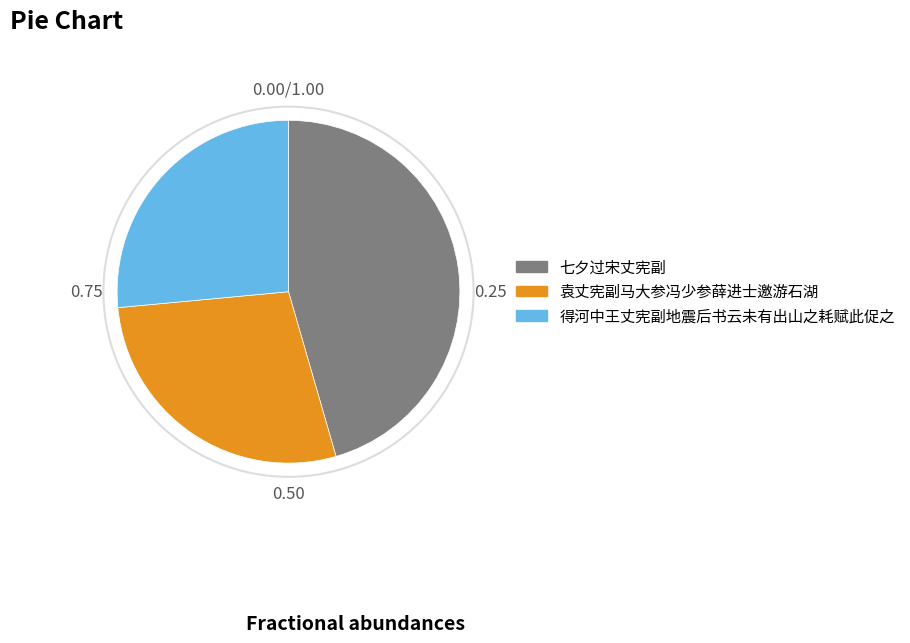

Is there a majority slice in this chart?

No